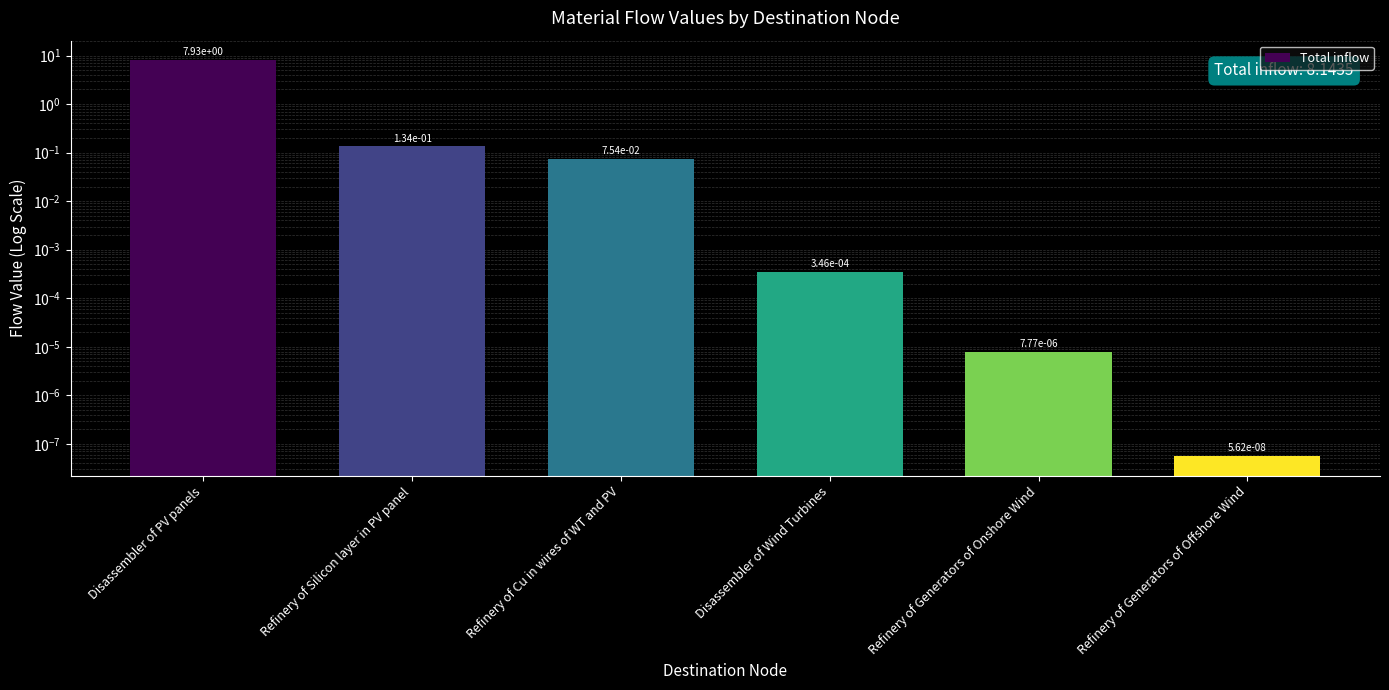

What is the change in value from Refinery of Silicon layer in PV panel to Refinery of Generators of Onshore Wind?

-0.1